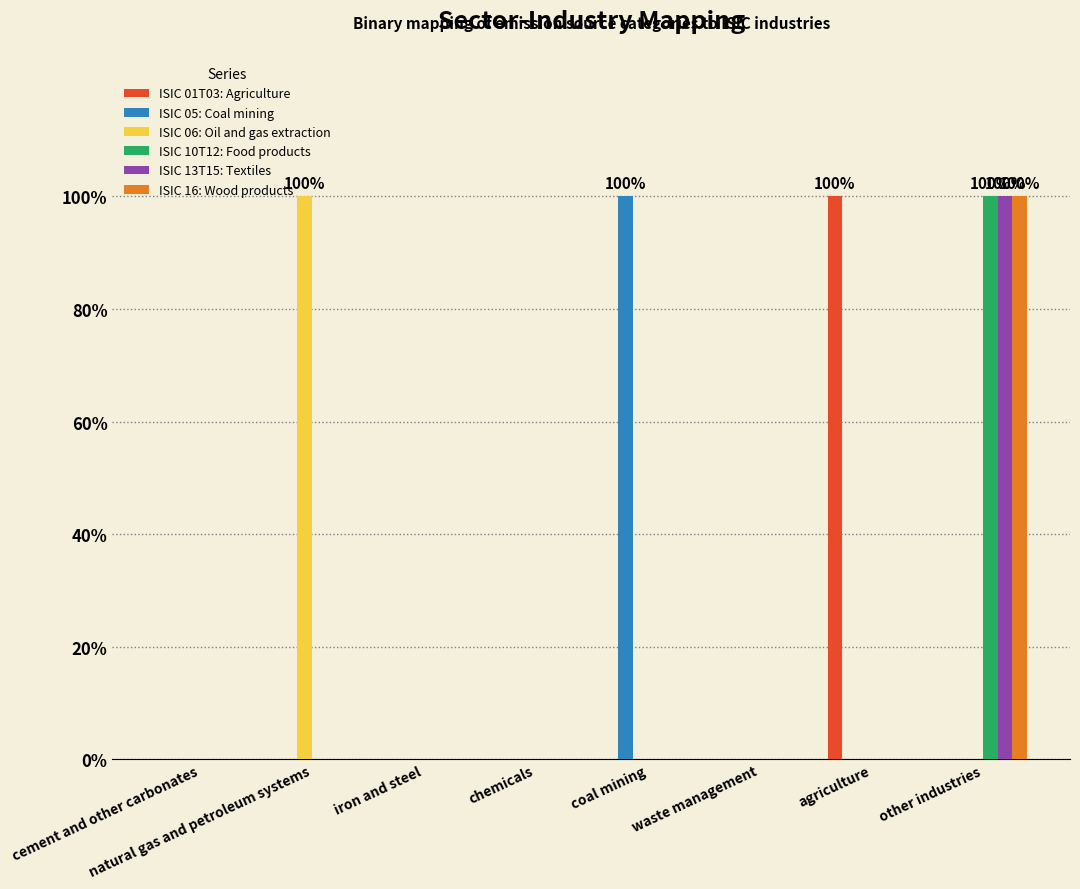

Are the bars grouped side by side (vs. stacked)?

Yes